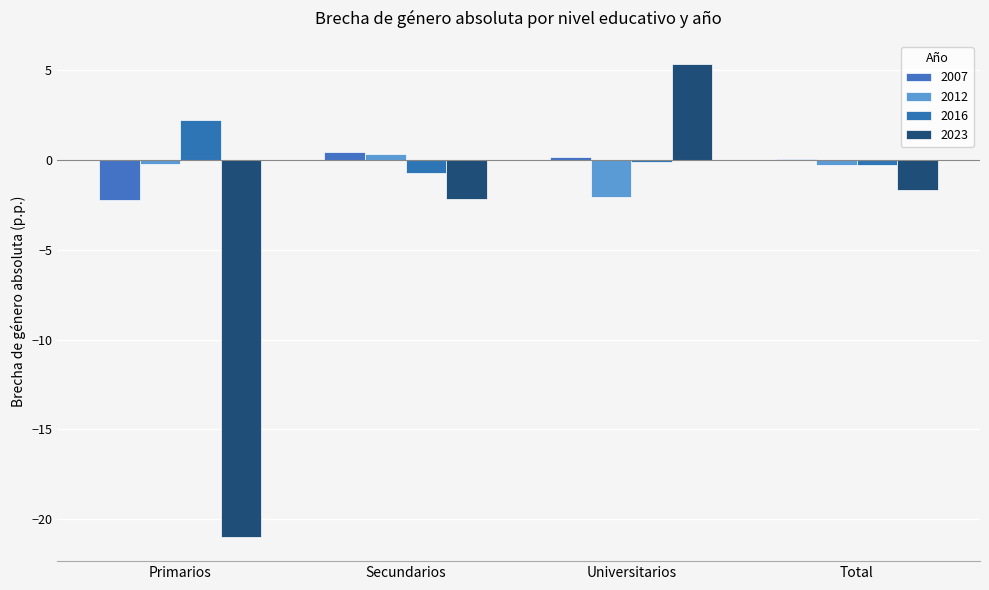

Are the bars horizontal?

No